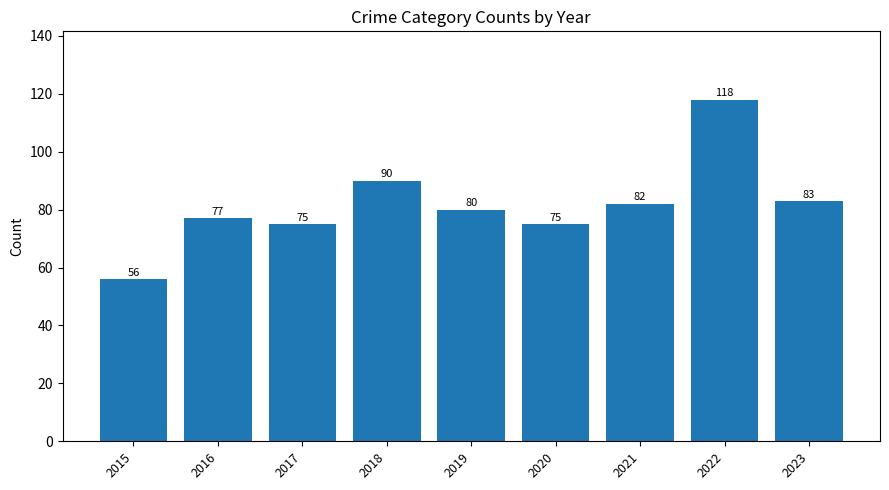

What is the value of the 2nd bar from the left?

77